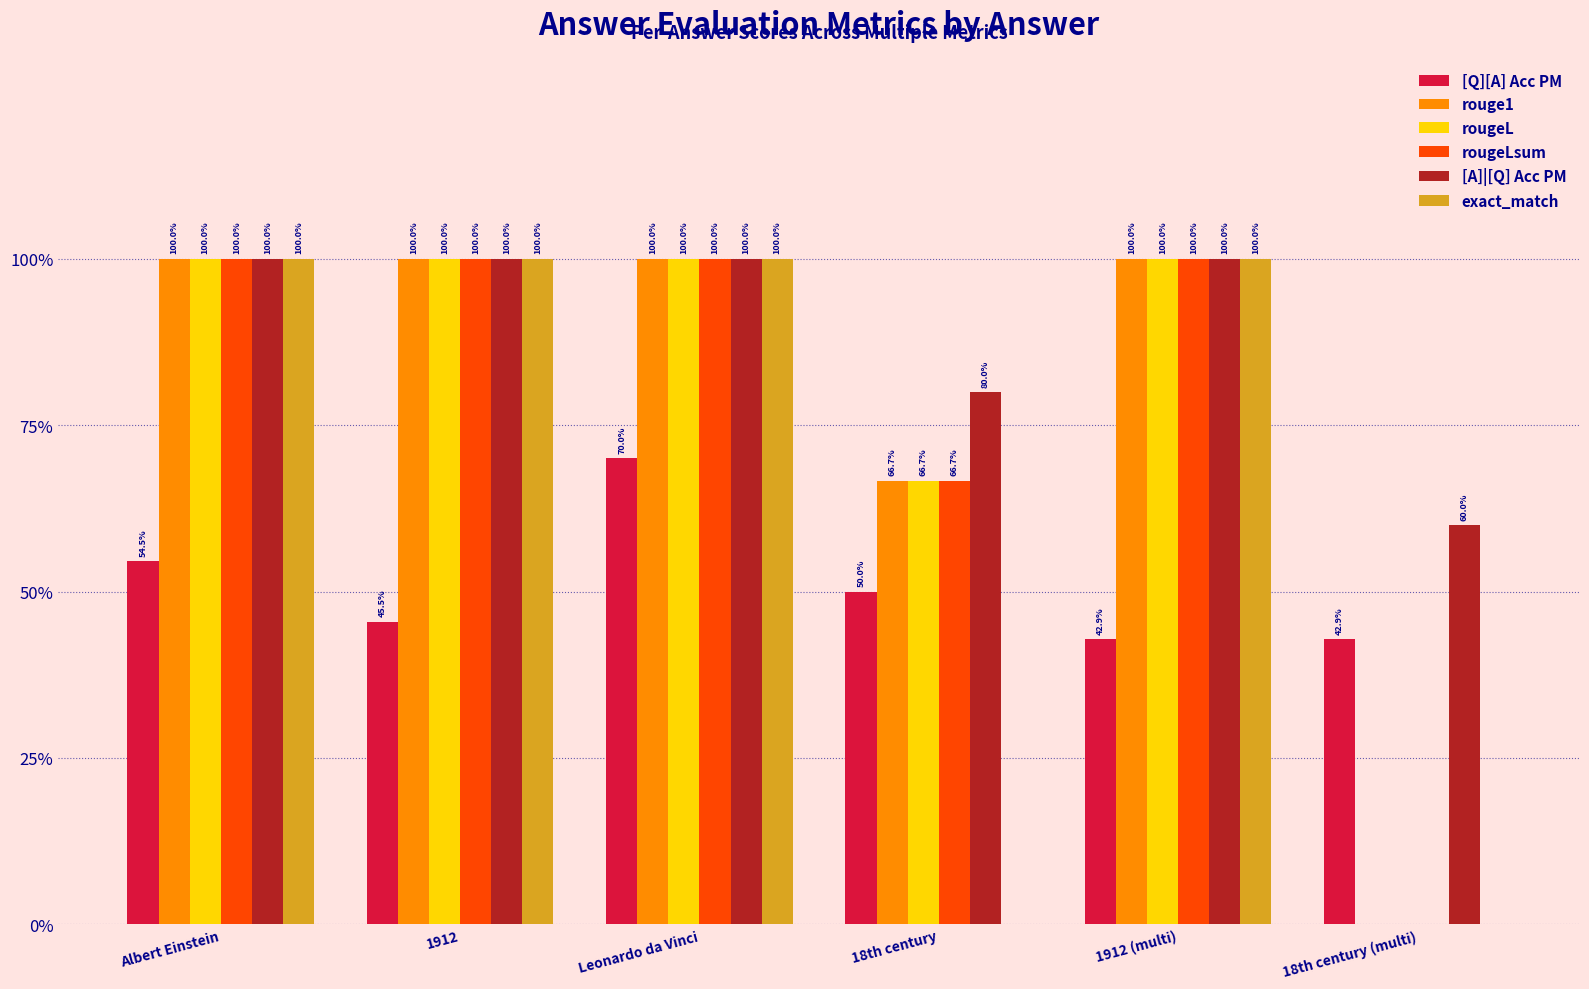

What are all the series names shown in the legend?

[Q][A] Acc PM, rouge1, rougeL, rougeLsum, [A]|[Q] Acc PM, exact_match